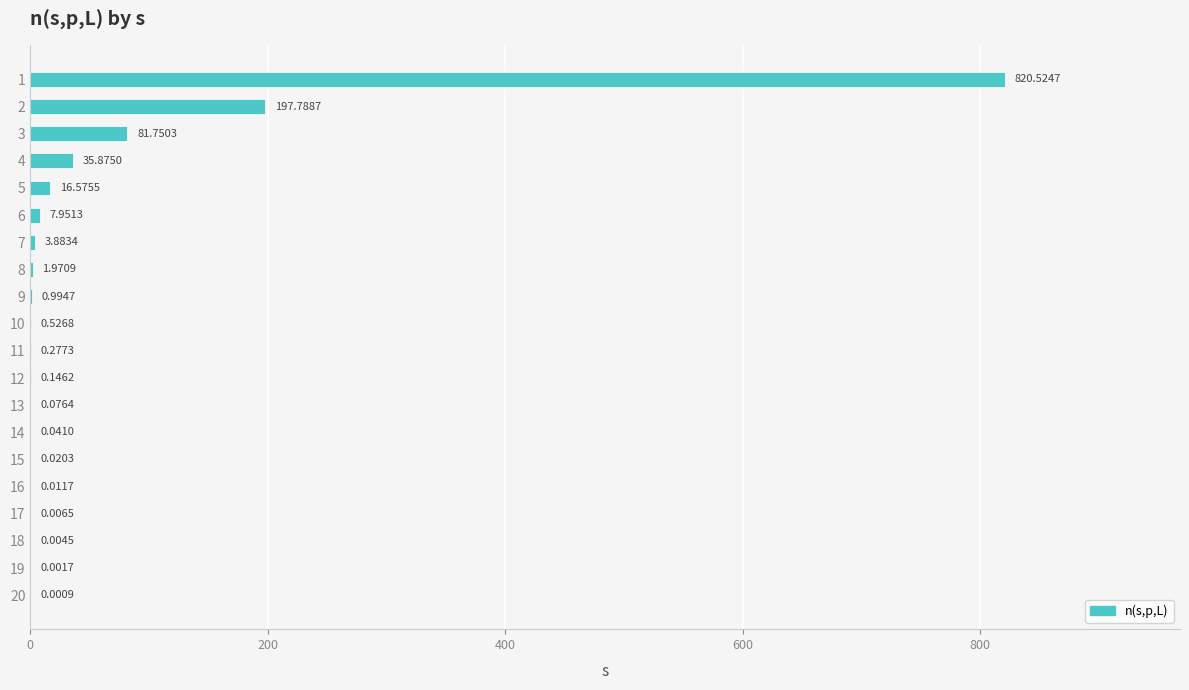

What is the sum of the values at 10 and 9?

1.5